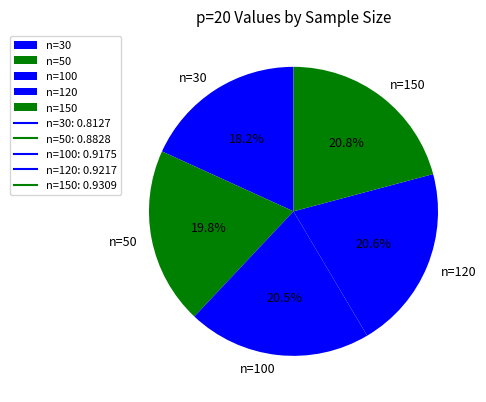

True or false: n=120 accounts for 21% of the total.

True